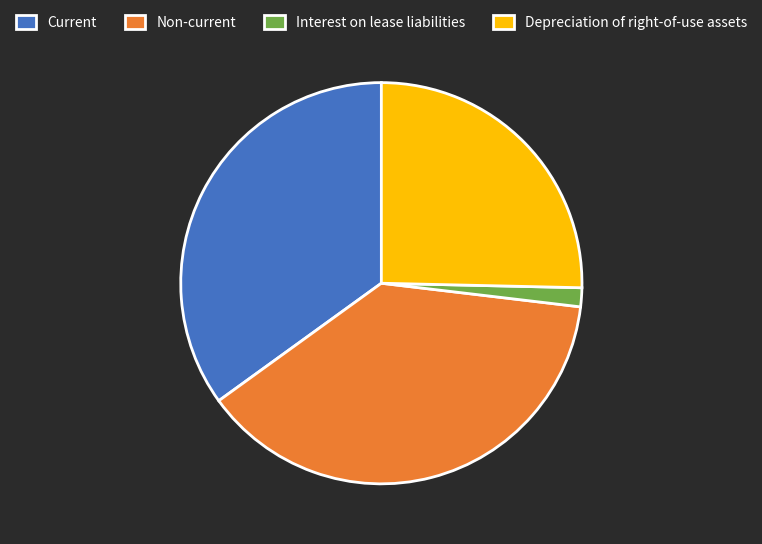

Rank the categories by value from highest to lowest.

Non-current, Current, Depreciation of right-of-use assets, Interest on lease liabilities